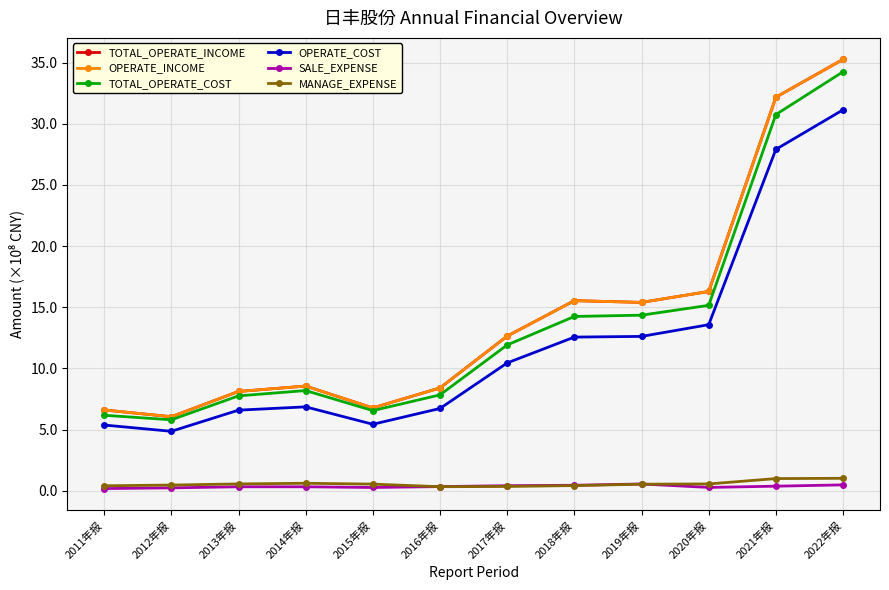

Does the chart have visible grid lines?

Yes